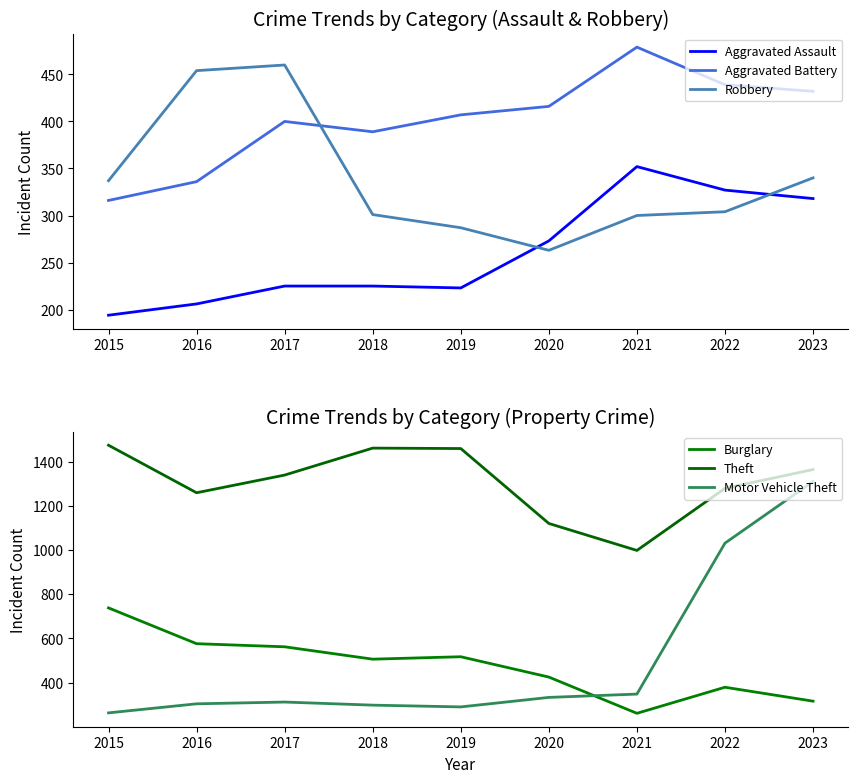

What is the sum of all Aggravated Battery values?

3614